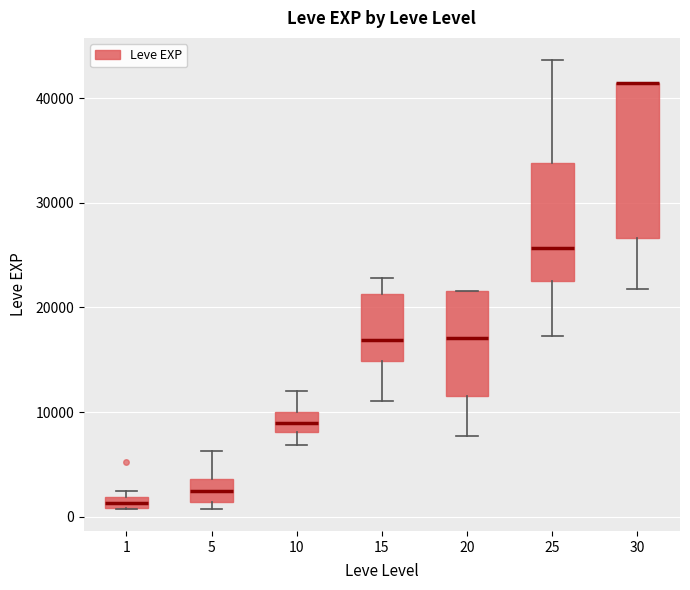

Where is the lower edge of the box at x = 5 on the y-axis? The values are not printed on the chart, so give them approximately, as read against the axis.

1000